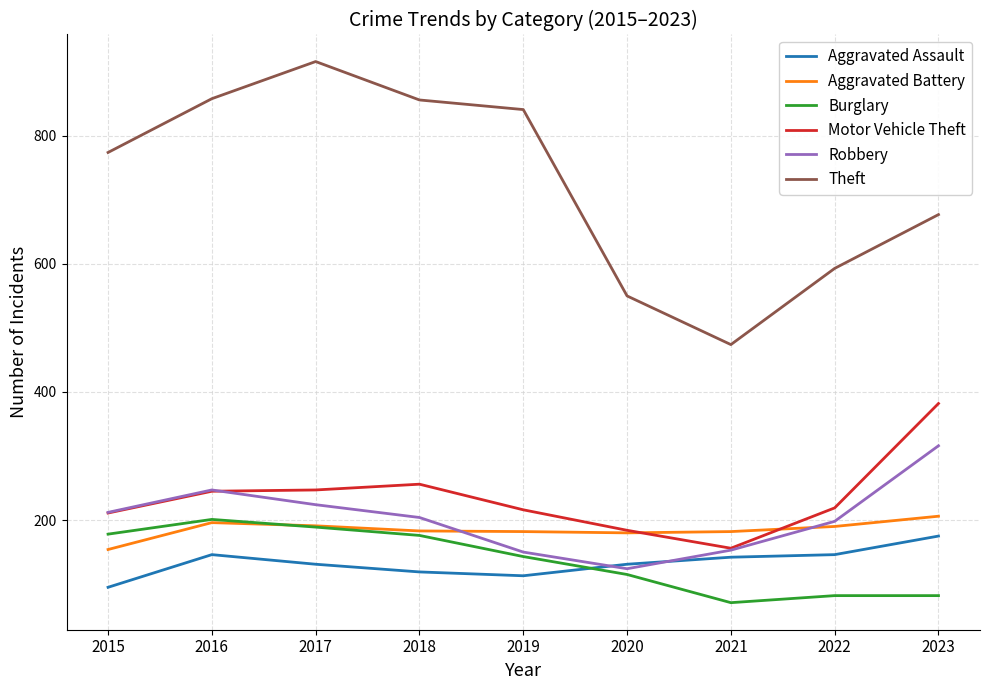

True or false: Theft and Motor Vehicle Theft intersect in this chart.

False